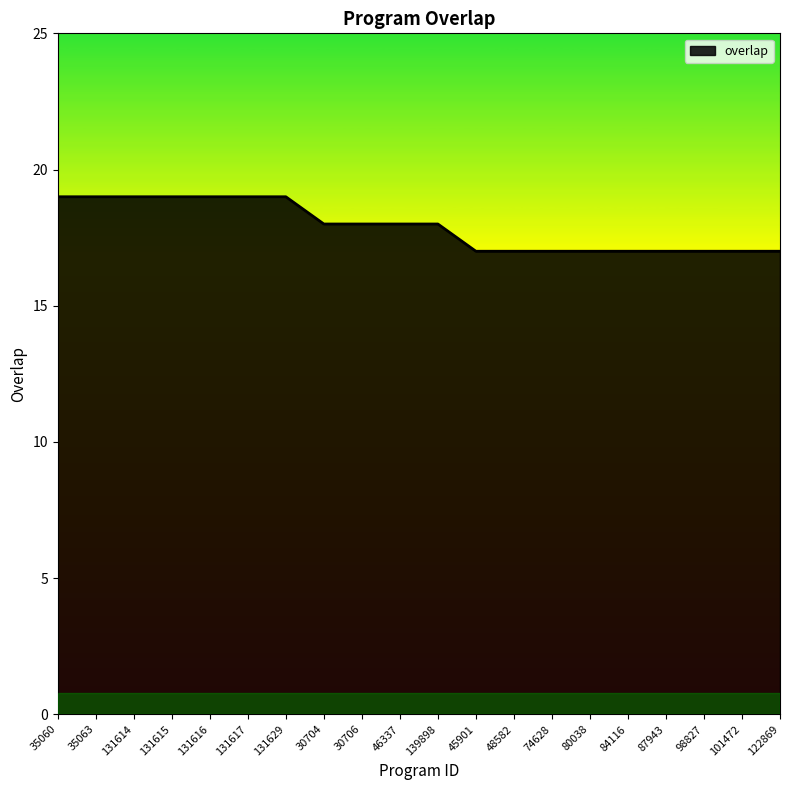

Approximately how many times larger is the value at 122869 compared to 131617?

0.9